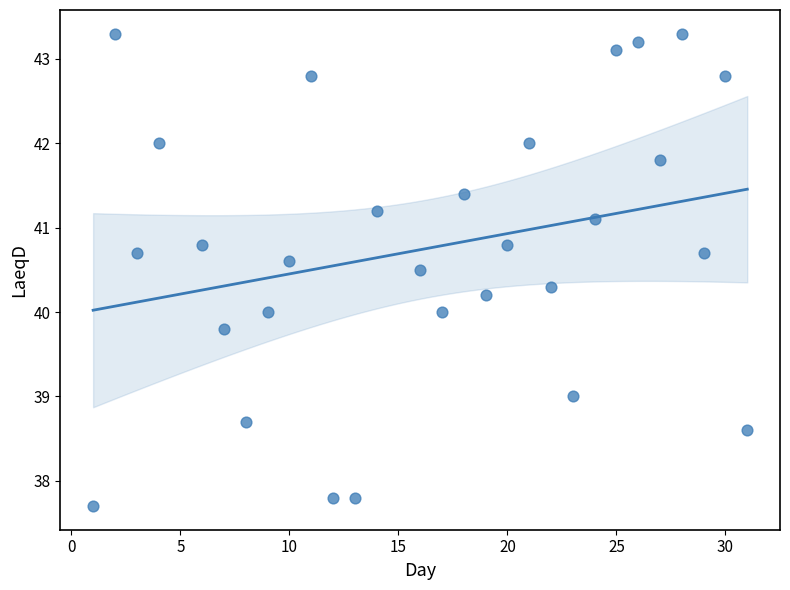

What is the range of Y values (max minus min)?

5.6